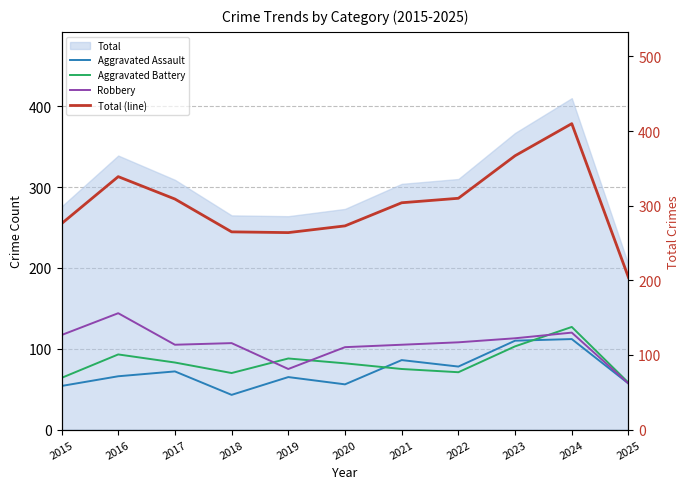

What is the greatest value displayed?

410